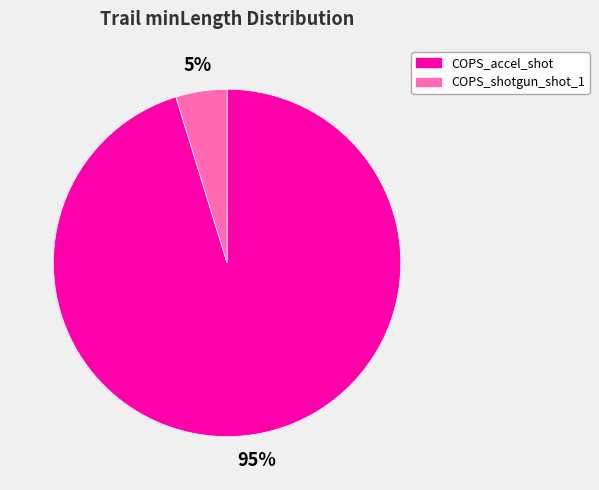

To the nearest percent, what is the average slice percentage?

50%